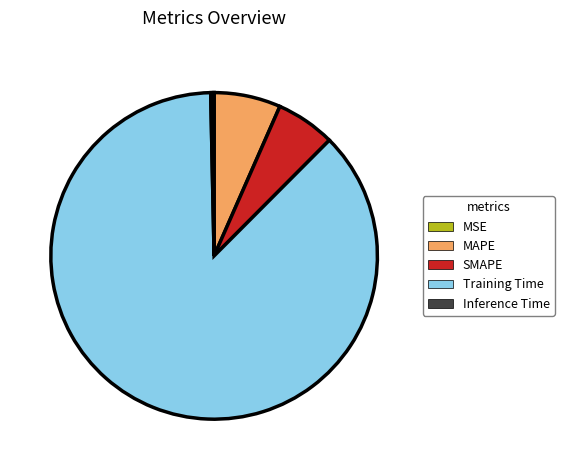

What is the majority slice?

Training Time